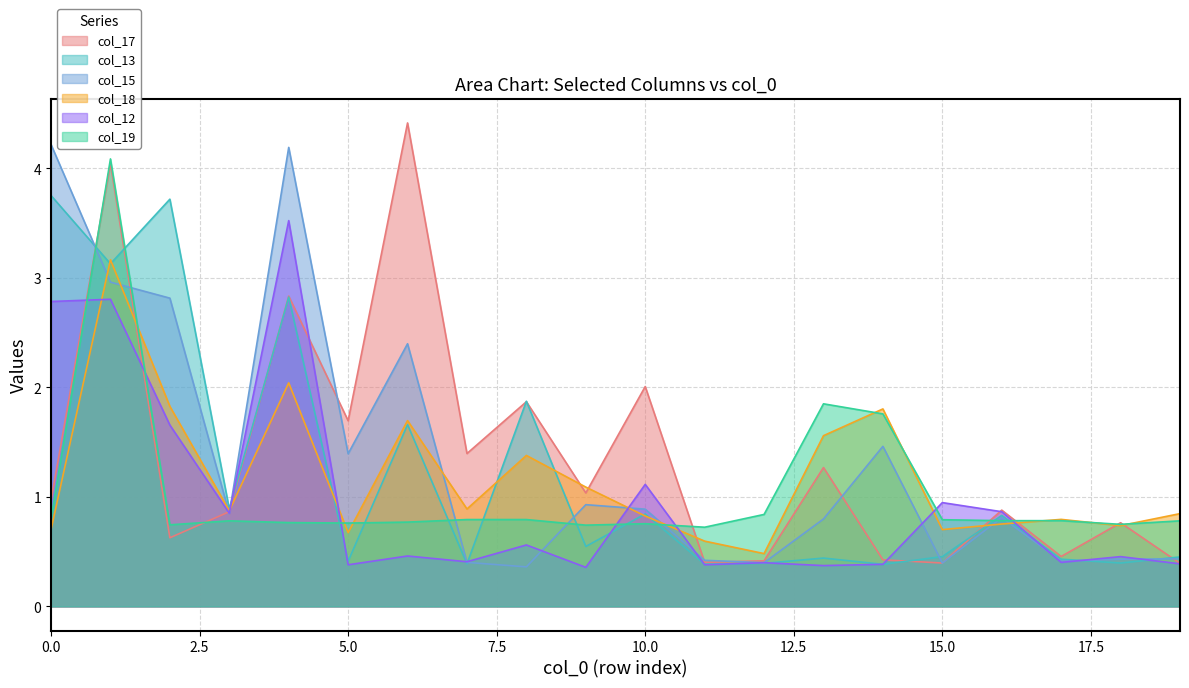

True or false: col_18 and col_17 cross at least once.

True